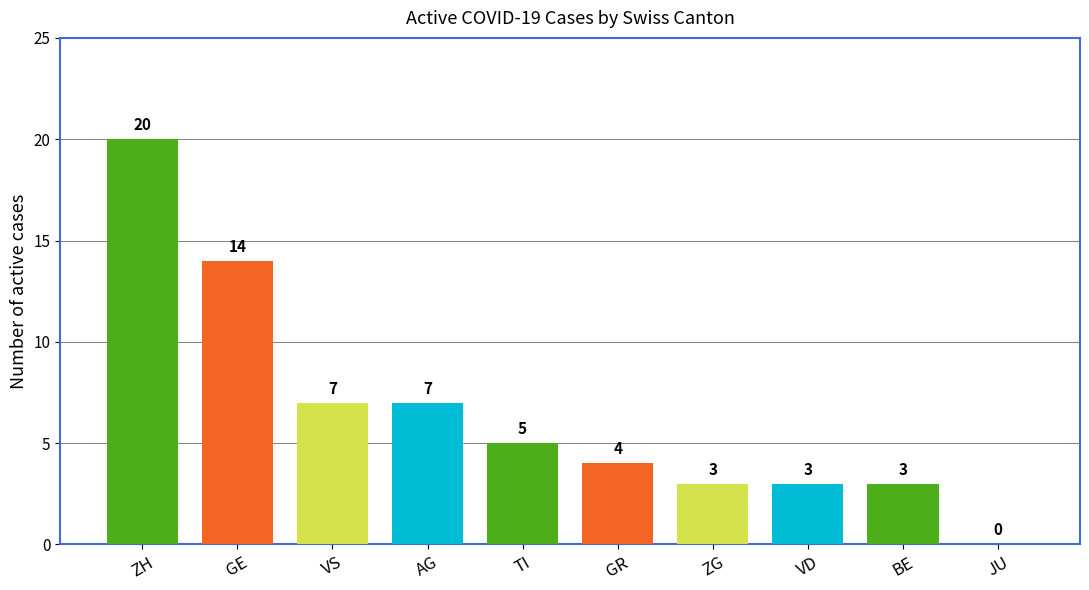

Between JU and ZH, which is larger?

ZH